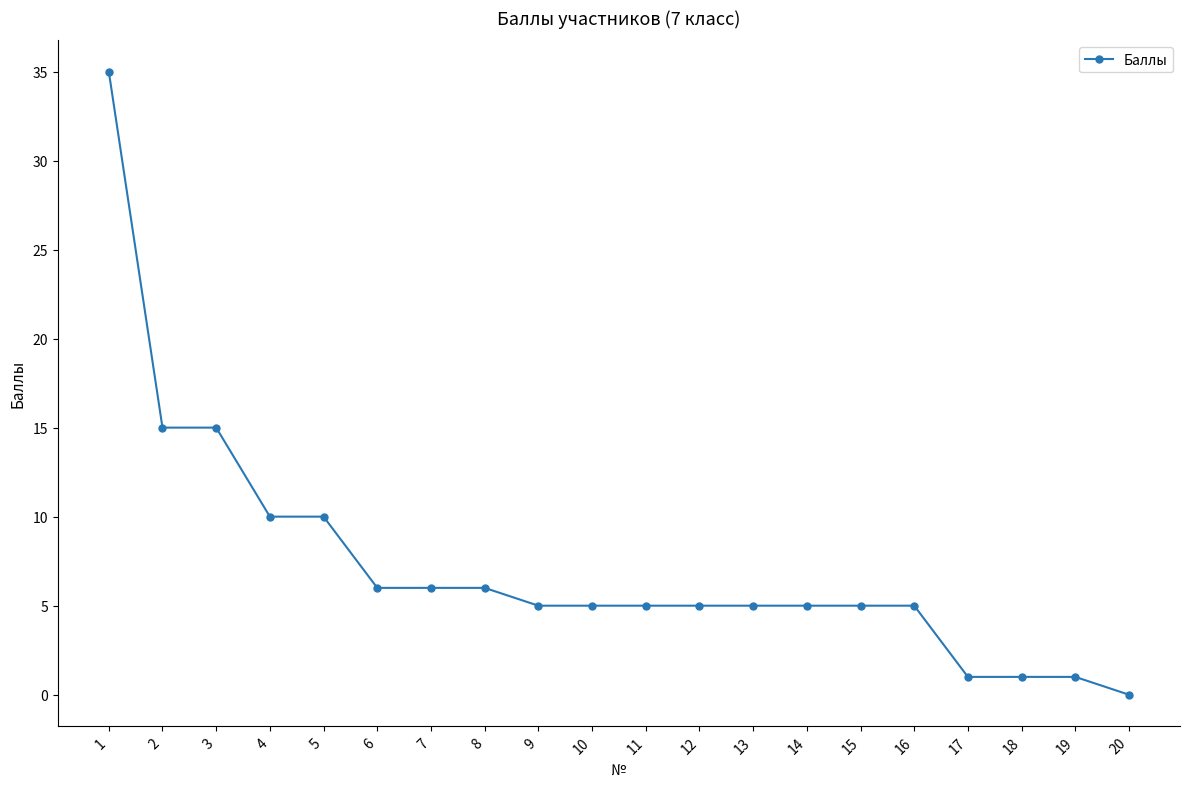

What is the value of the 15th point from the left?

5